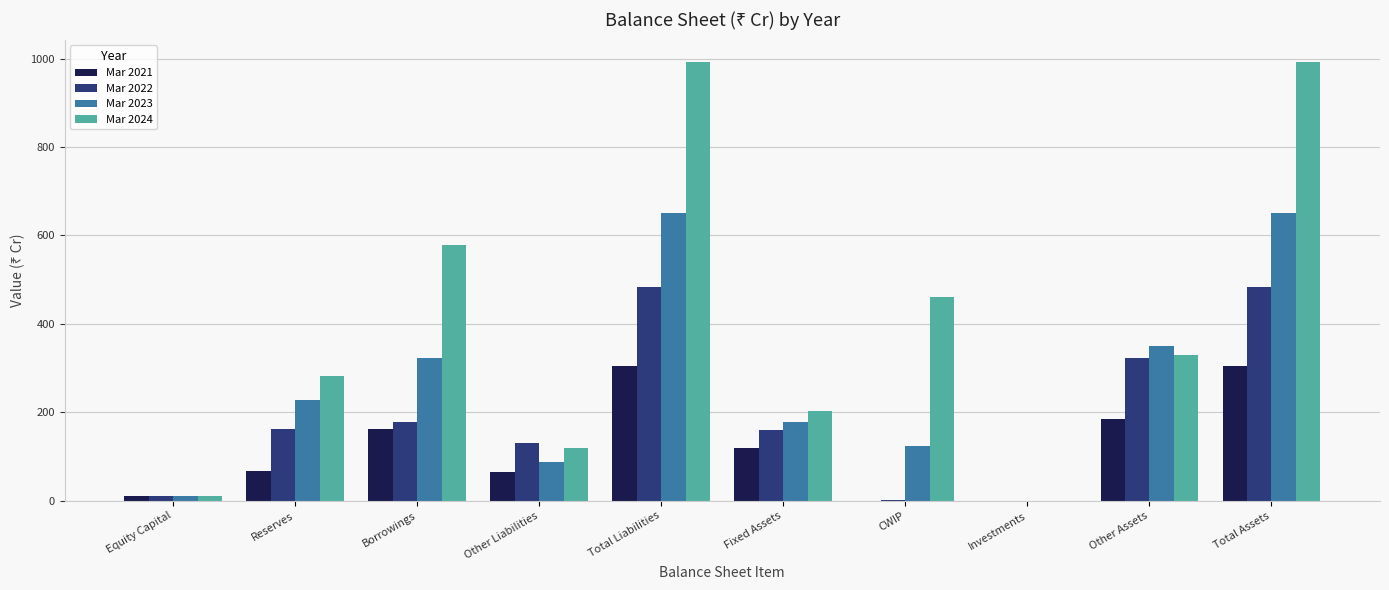

Is it true that Mar 2024 equals 1582 at Total Liabilities?

False